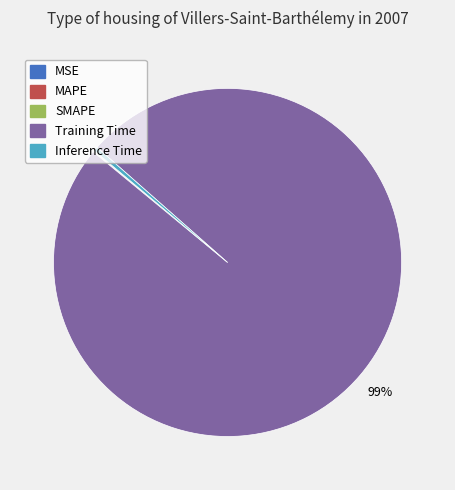

Does Training Time represent more than half of the total?

Yes